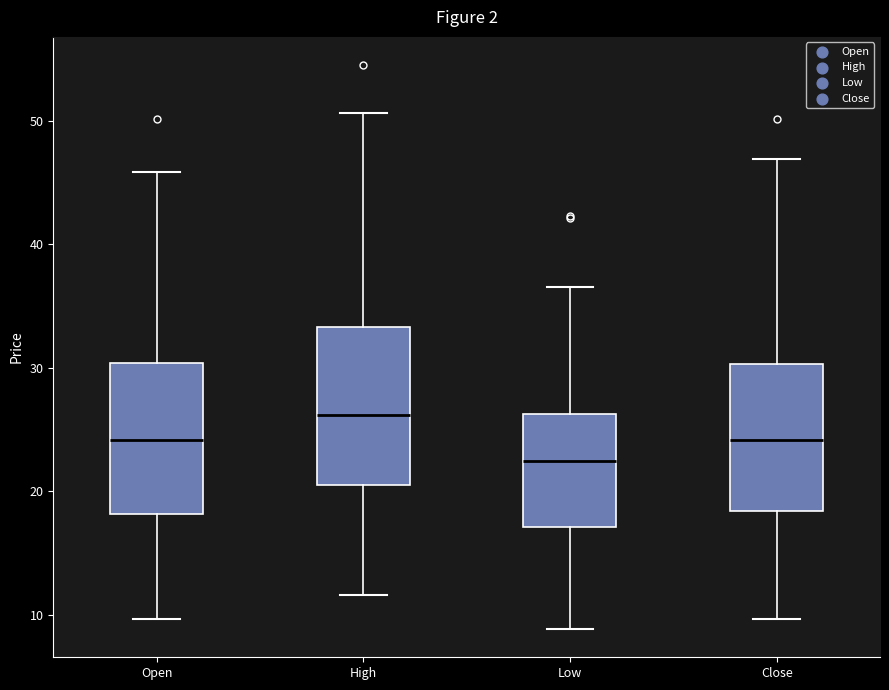

Where does the upper whisker of the box for High end on the y-axis? The values are not printed on the chart, so give them approximately, as read against the axis.

51